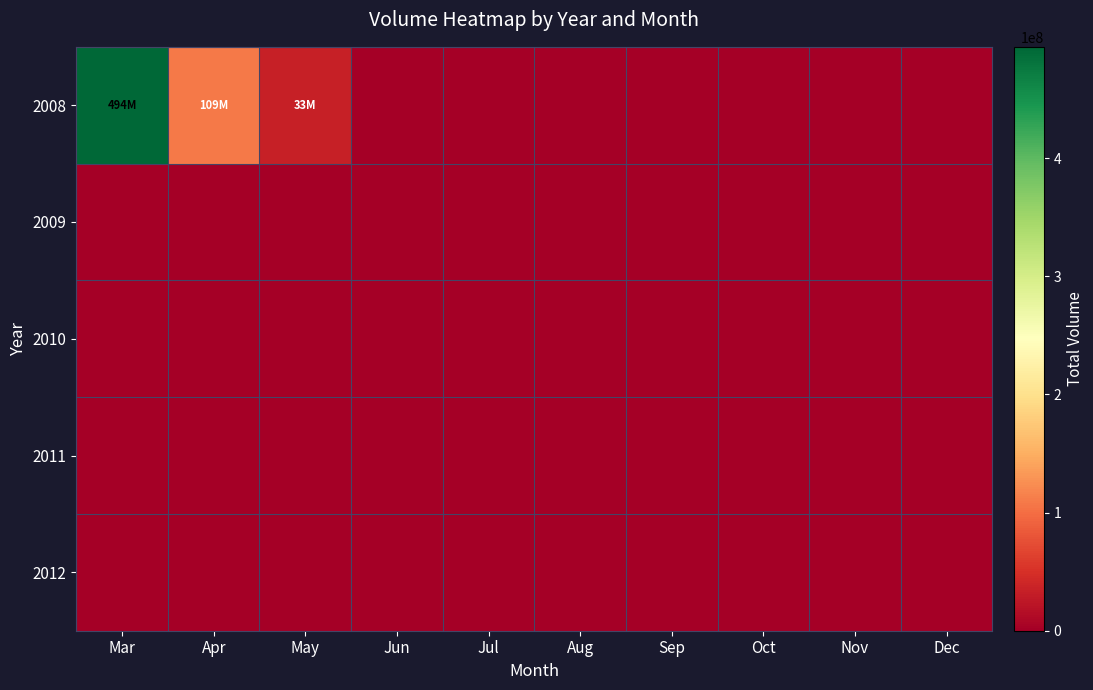

At how many categories does at least one series exceed 105205843?

2